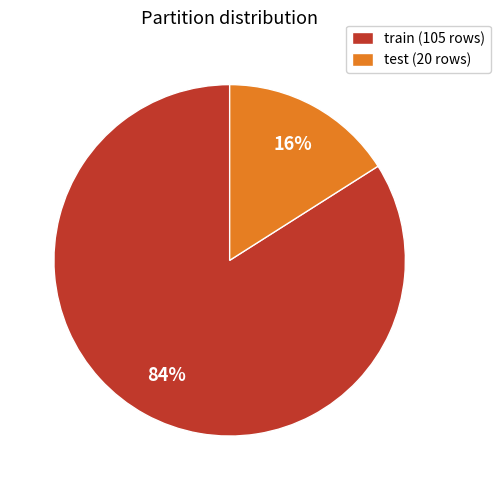

Which has a higher value, train or test?

train